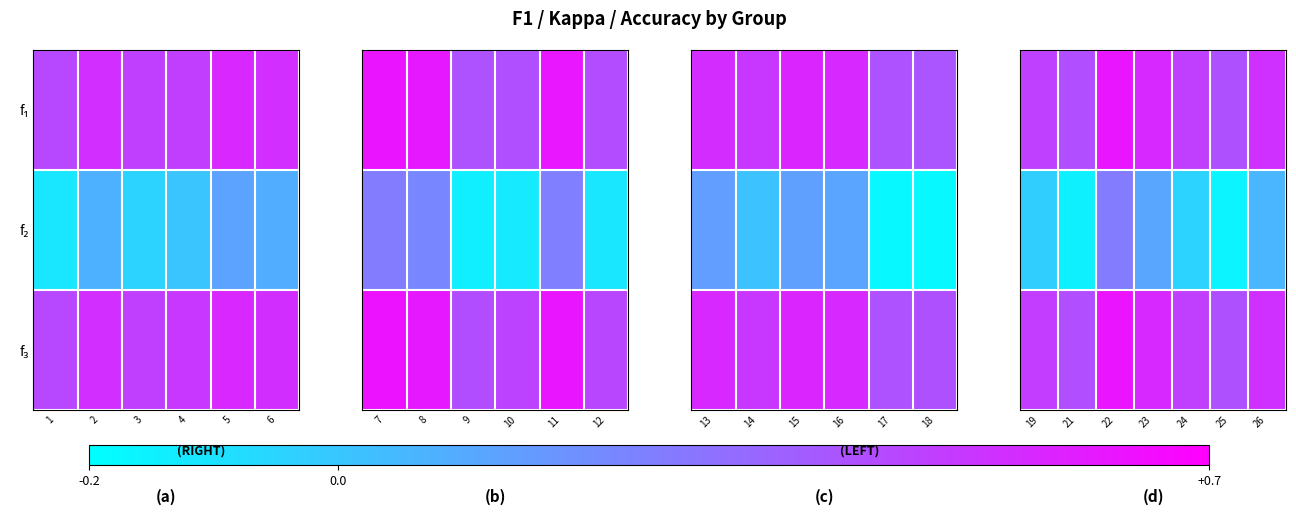

What is the total value across all series at 25?

0.7